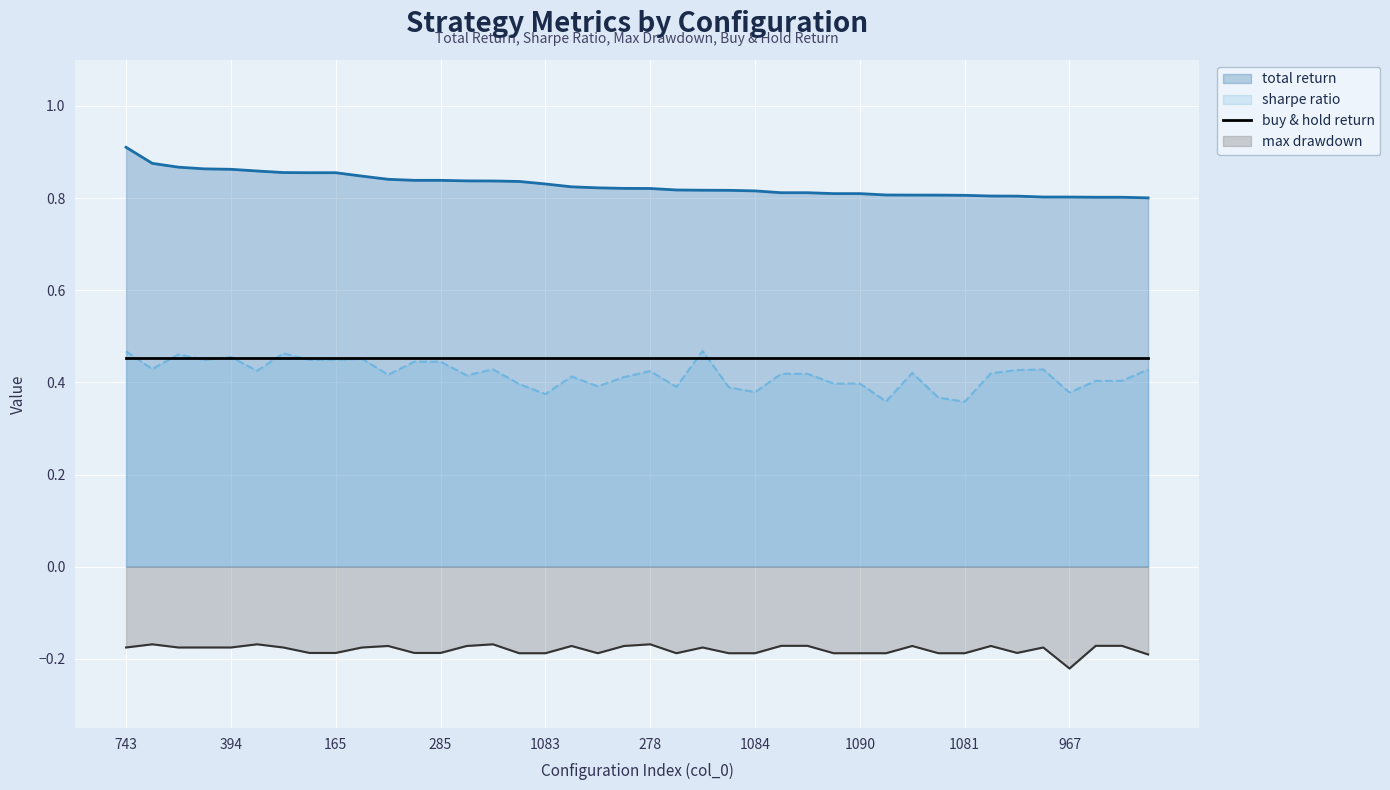

True or false: sharpe ratio has a value of 0.5 at 160.

False